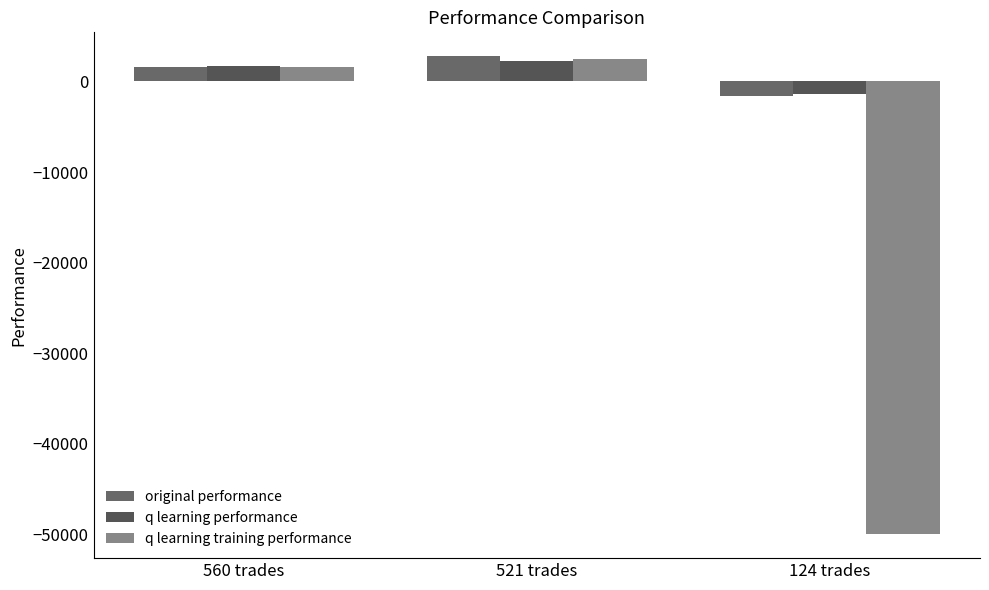

At which category is the sum across all series the highest?

521 trades